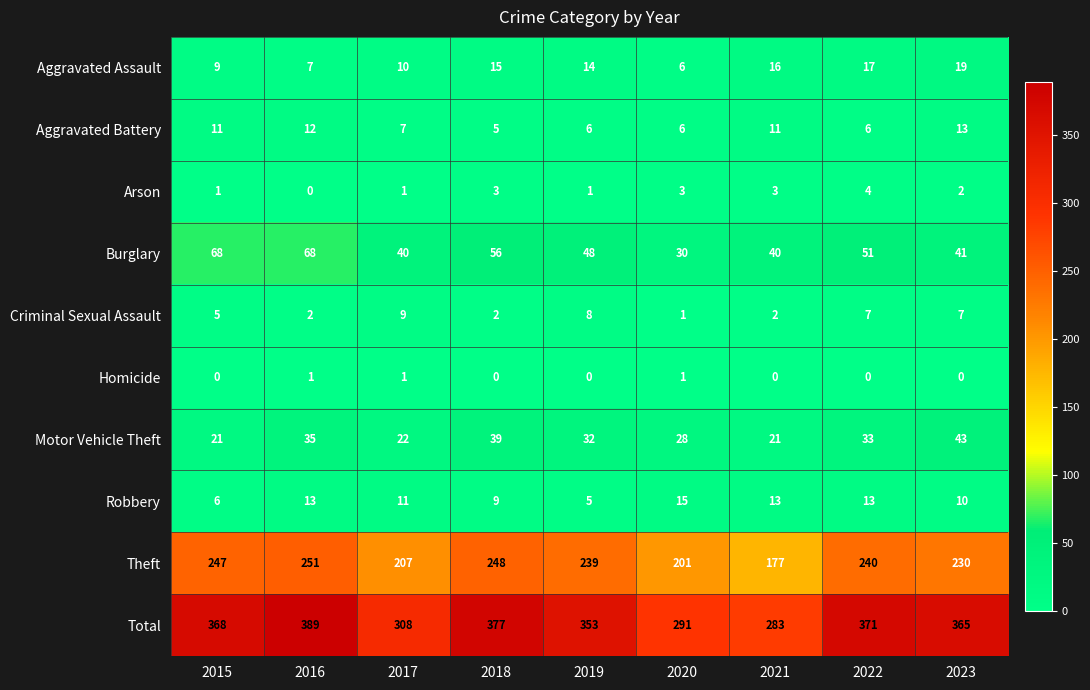

What is the total value across all series at 2015?

736